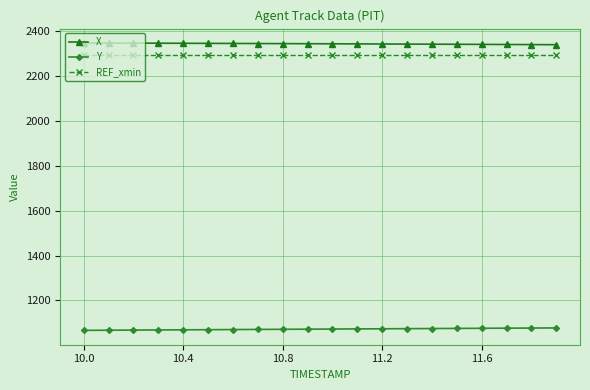

What is the sum of all REF_xmin values?

45910.9